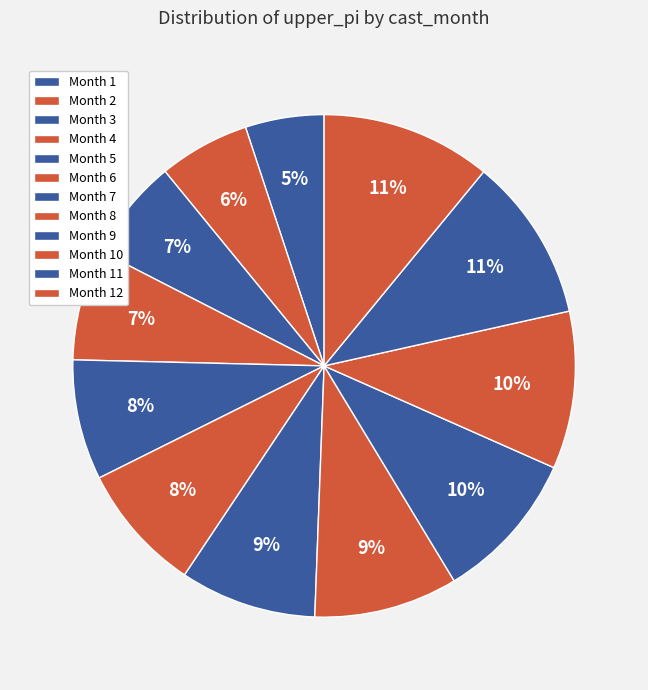

Which category has the biggest portion of the pie?

12